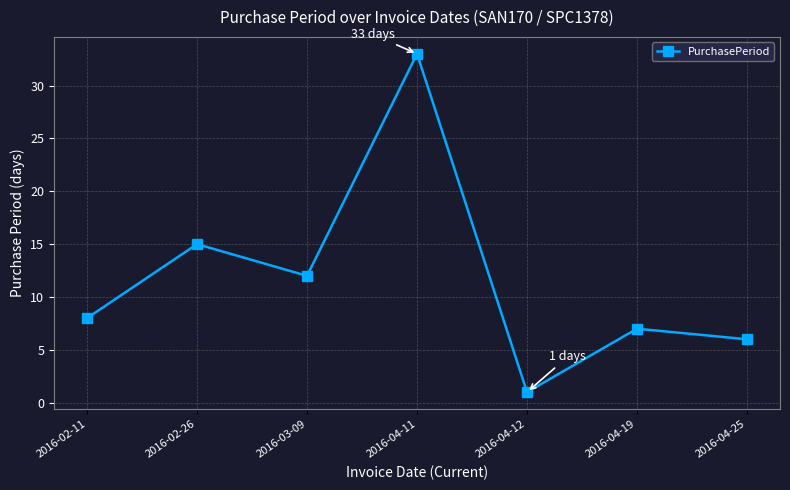

What is the maximum value shown in the chart?

33